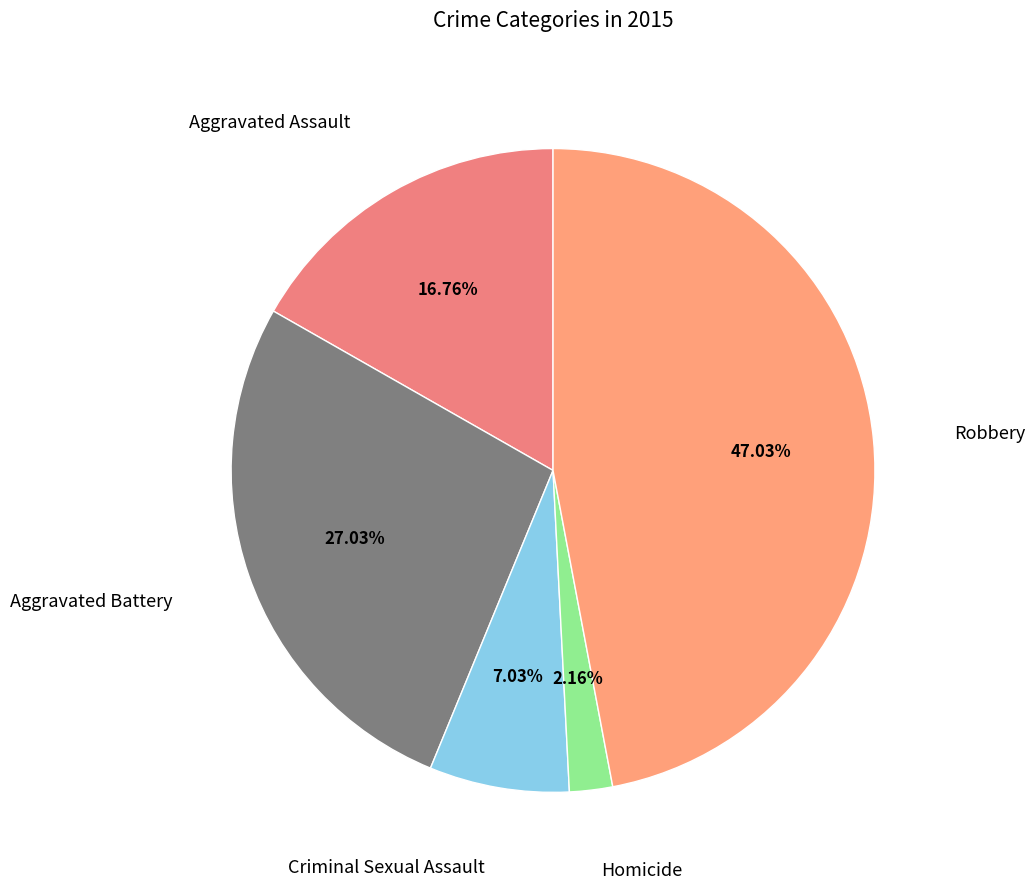

Which slice is the smallest?

Homicide